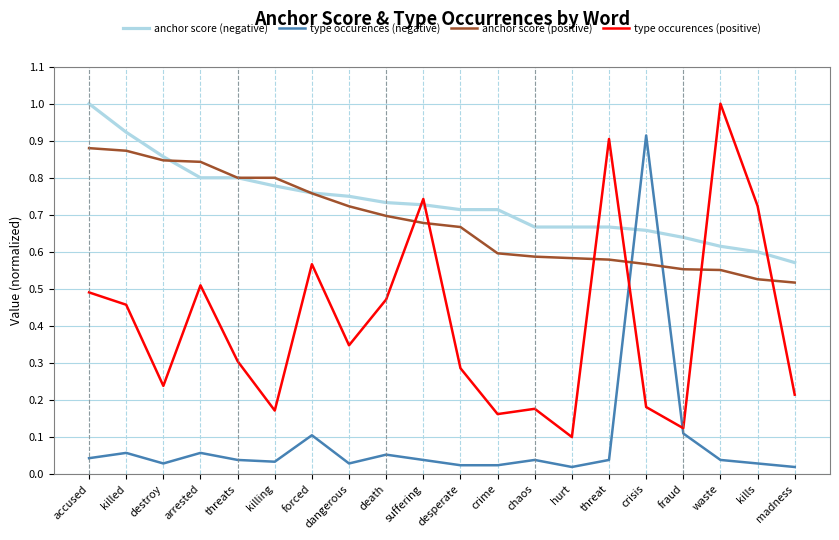

Which series has the largest total across all categories?

anchor score (negative)